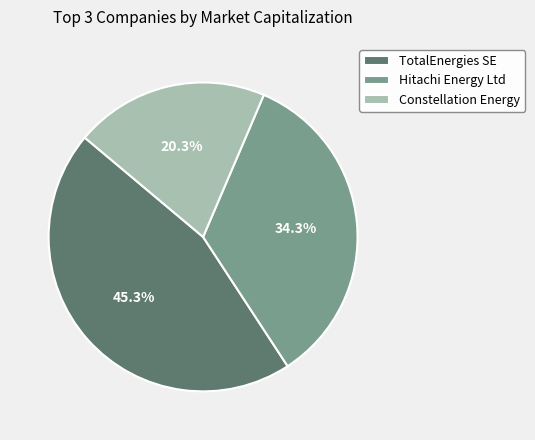

Is the sum of TotalEnergies SE and Constellation Energy greater than half?

Yes